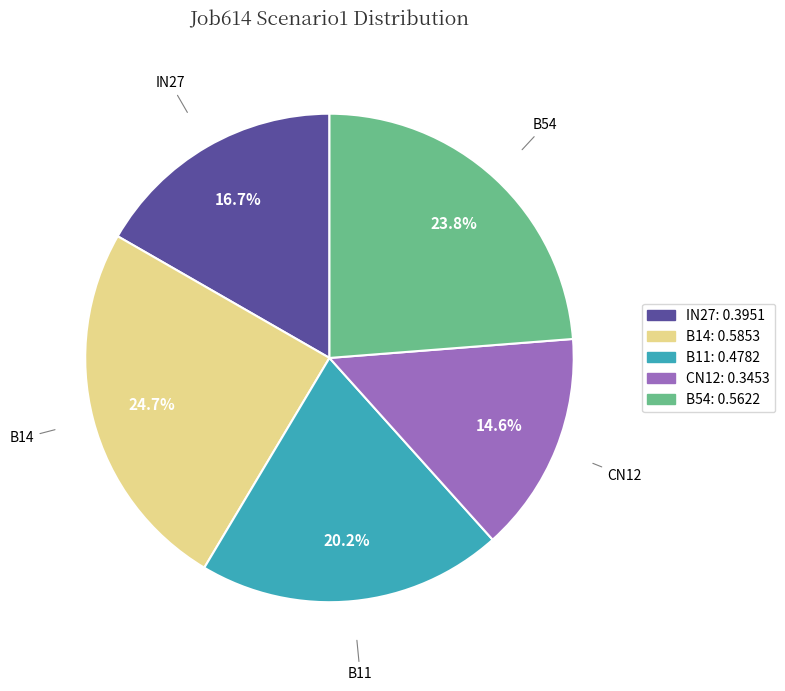

Is there a majority slice in this chart?

No